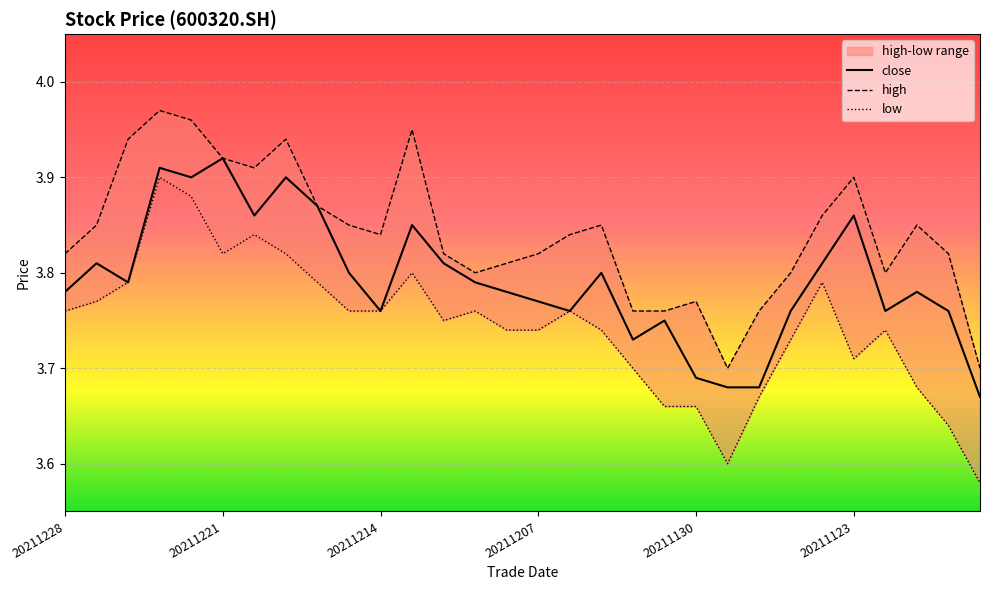

What is the value of the high point at the 22nd from the left?

3.7